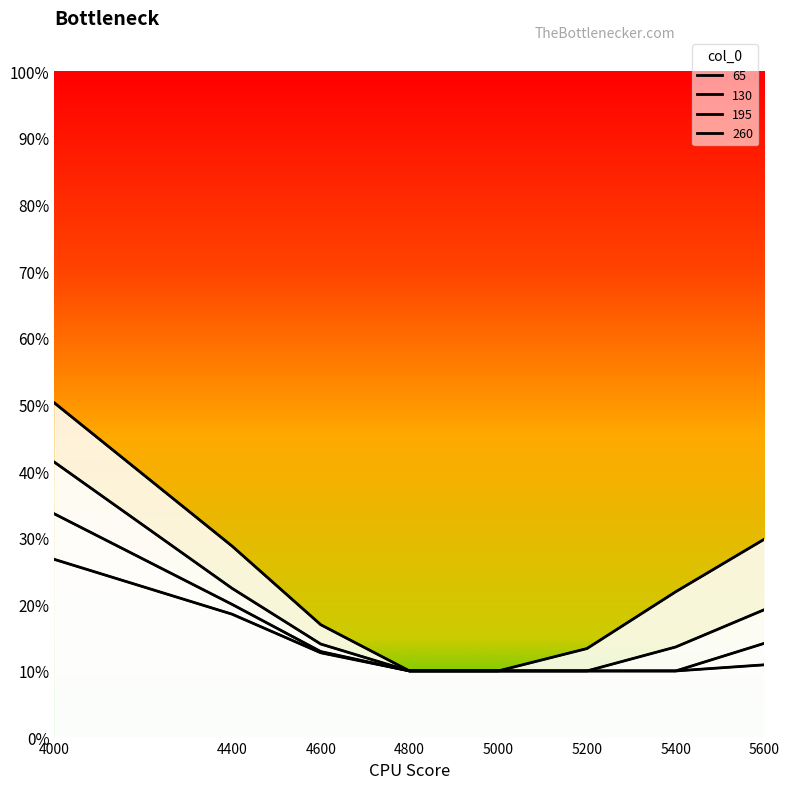

True or false: 260 and 65 cross at least once.

False